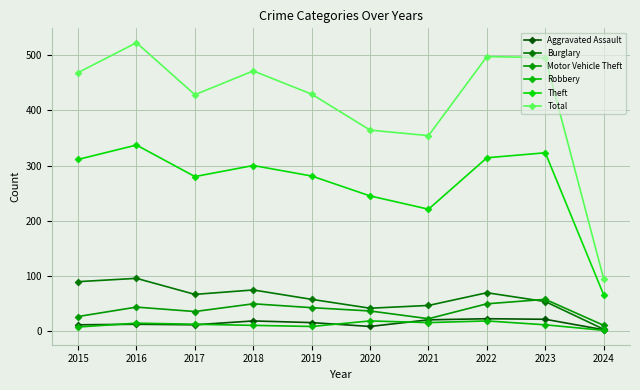

Reading right to left, transcribe all the data shown in this chart.

Aggravated Assault: 3	22	23	21	9	16	19	12	13	12
Burglary: 4	54	70	47	42	58	75	67	96	90
Motor Vehicle Theft: 11	58	50	23	37	43	50	36	44	27
Robbery: 2	12	19	16	19	9	11	13	15	8
Theft: 66	323	314	221	245	281	300	280	337	311
Total: 95	495	497	354	364	429	471	428	522	468